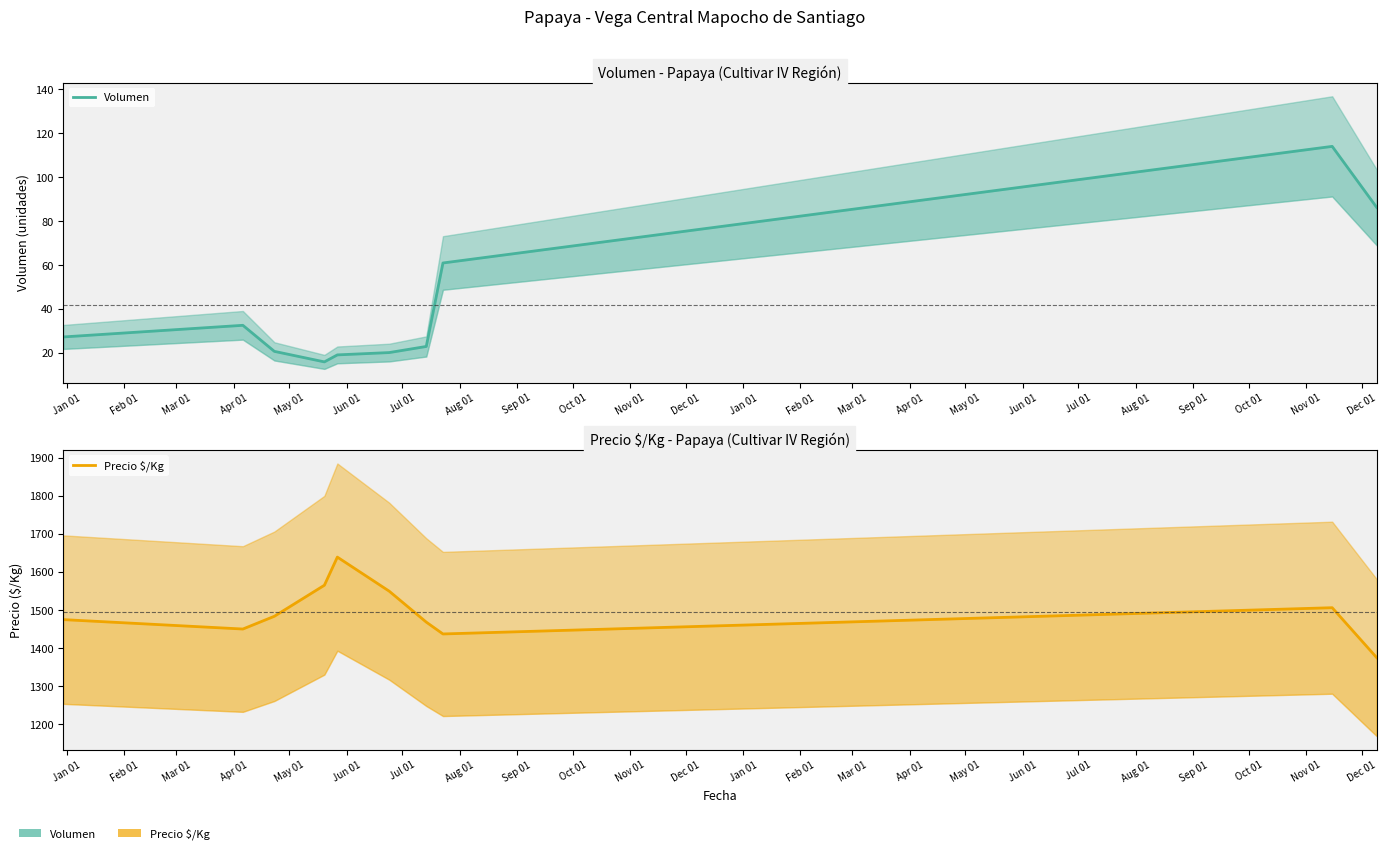

True or false: Volumen and Precio $/Kg intersect in this chart.

False